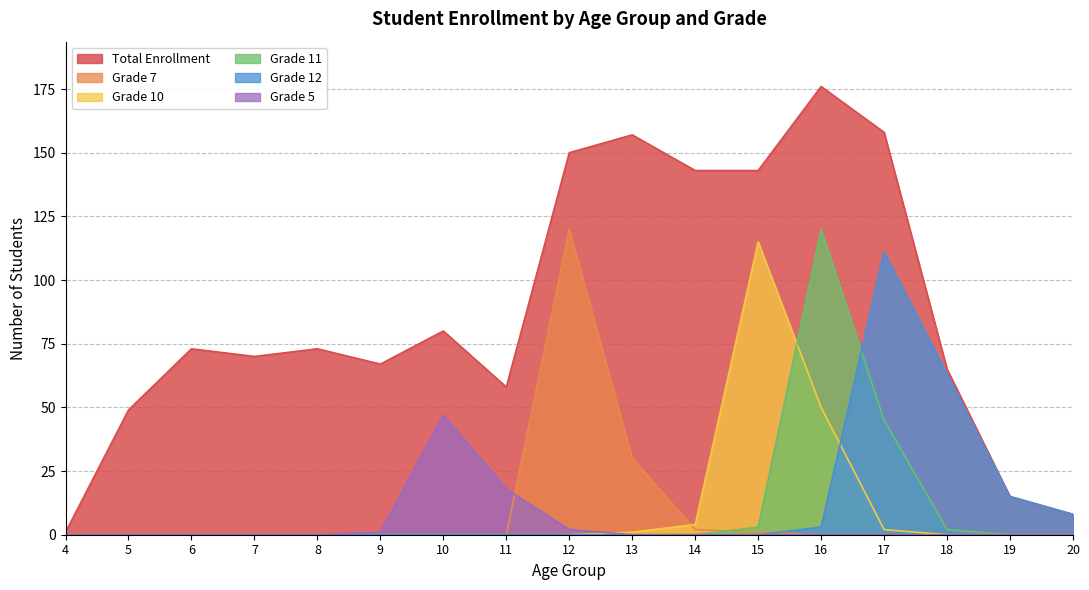

True or false: Grade 5 has a value of 0 at 6.

True